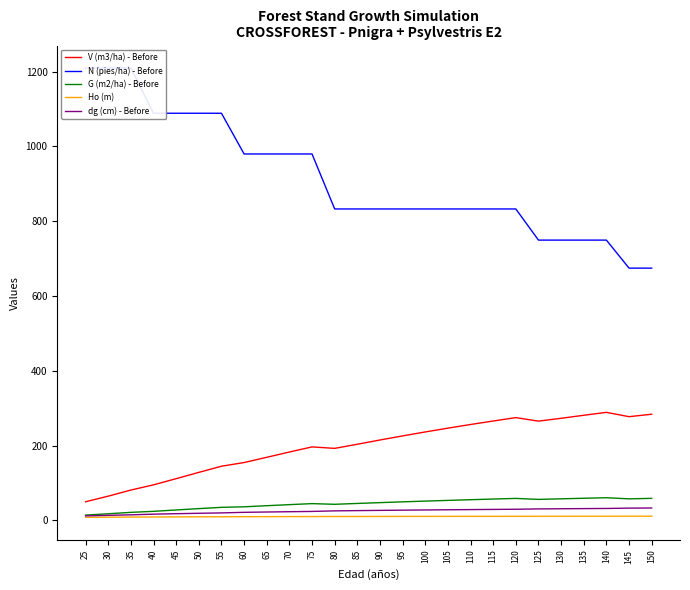

Which series has the widest spread of values?

N (pies/ha) - Before